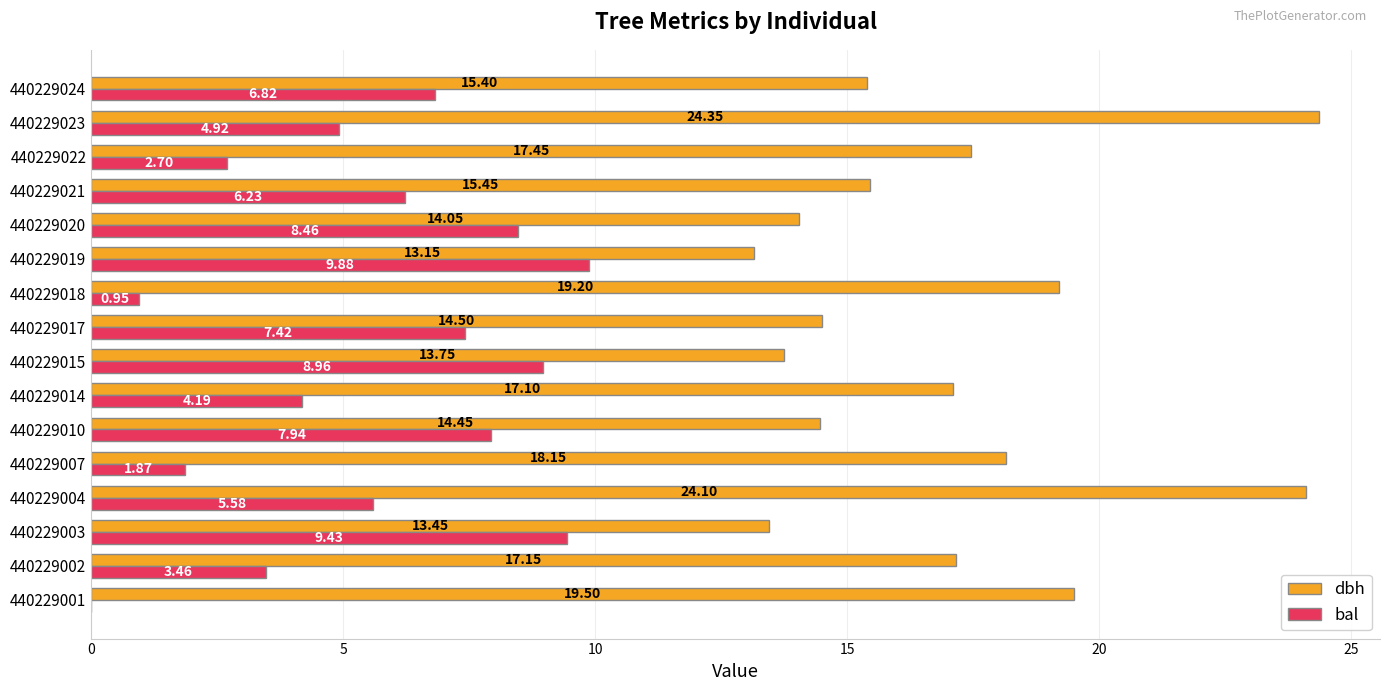

Where is bal nearest to the value 4?

440229014